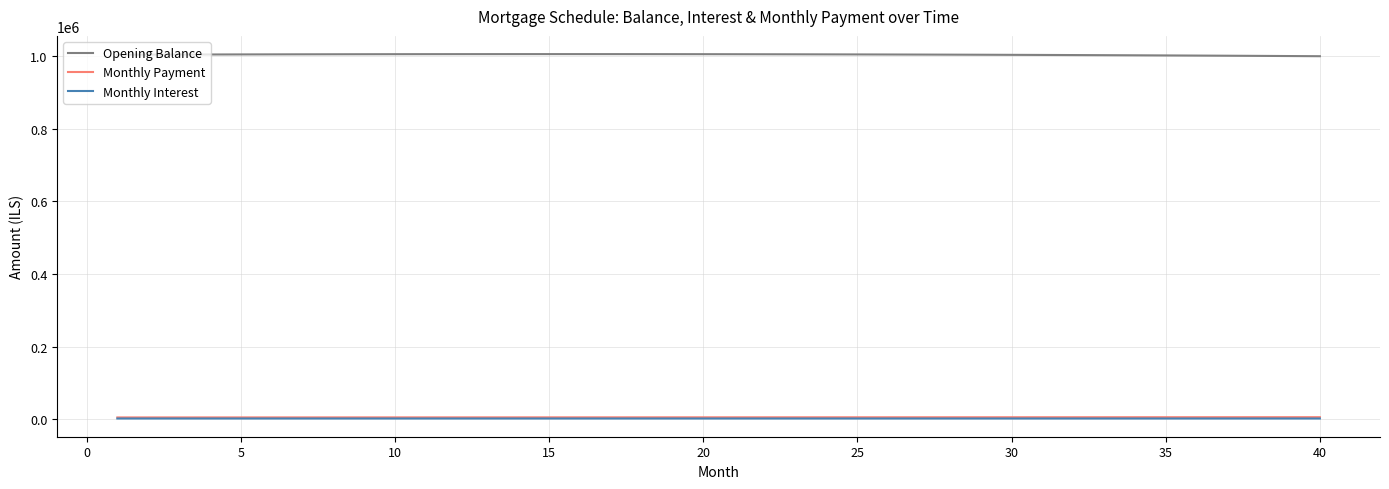

Which series has the largest total across all categories?

Opening Balance